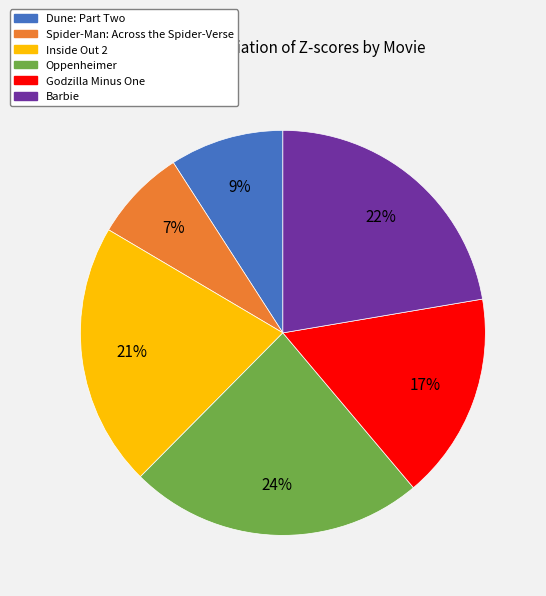

Which slice is the largest?

Oppenheimer